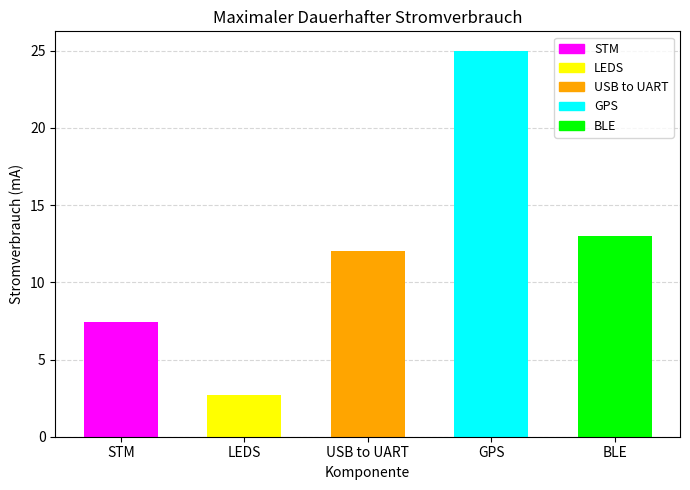

Reading left to right, transcribe all the data shown in this chart.

STM=7.4	LEDS=2.7	USB to UART=12.0	GPS=25.0	BLE=13.0